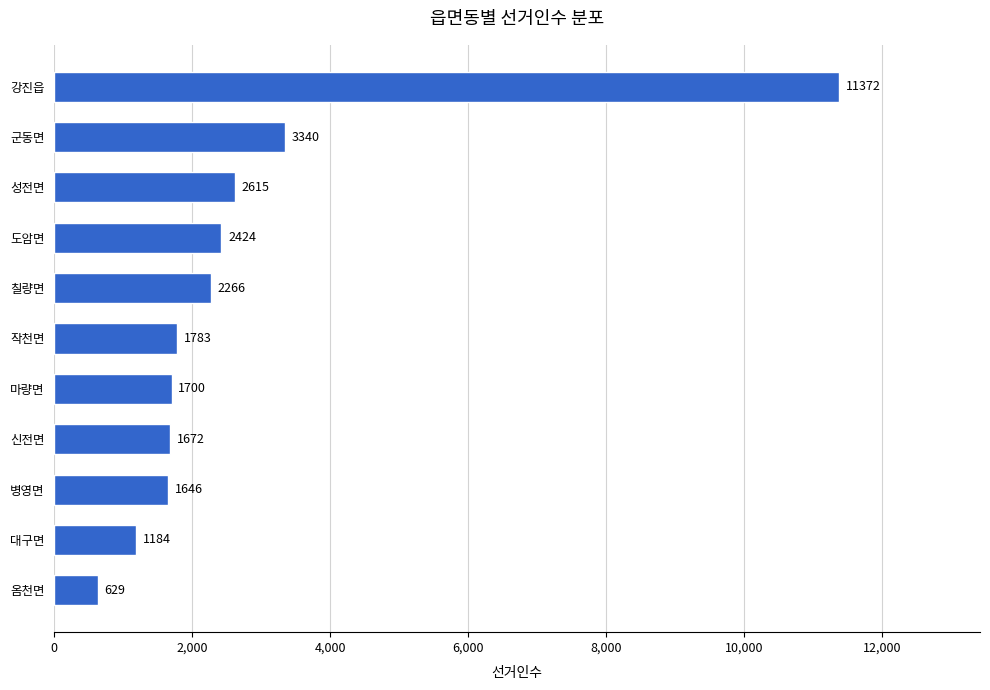

What is the difference between the maximum and minimum values?

10743